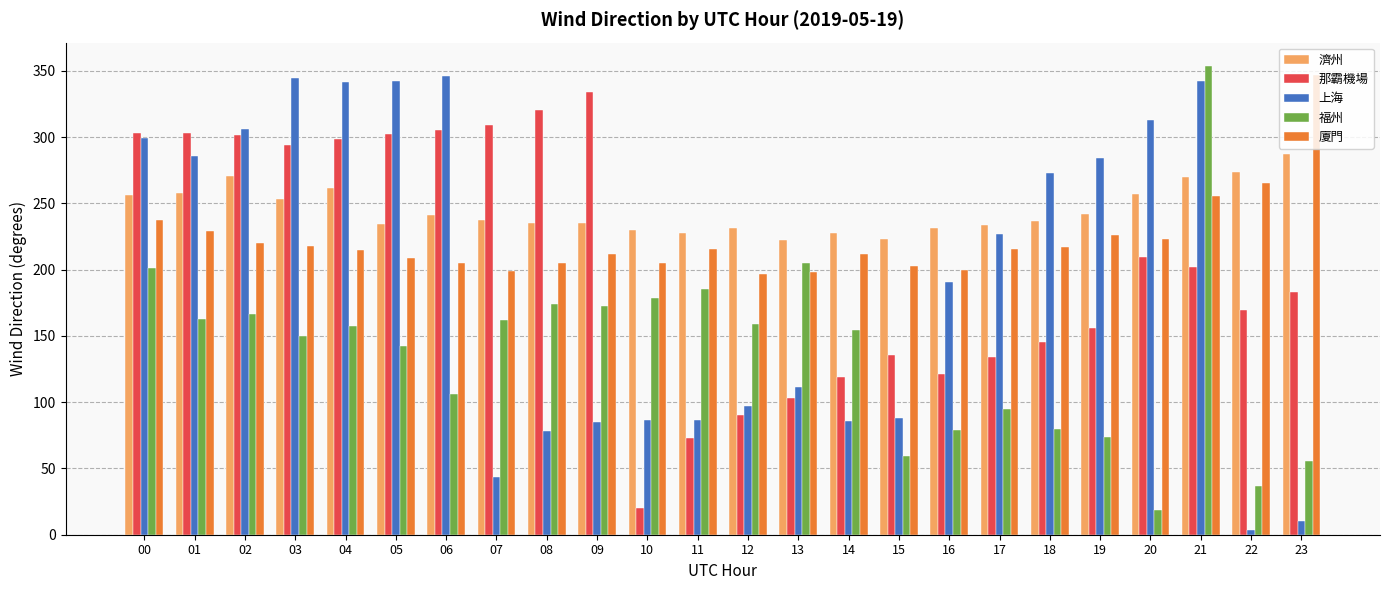

At how many categories does at least one series exceed 290?

13